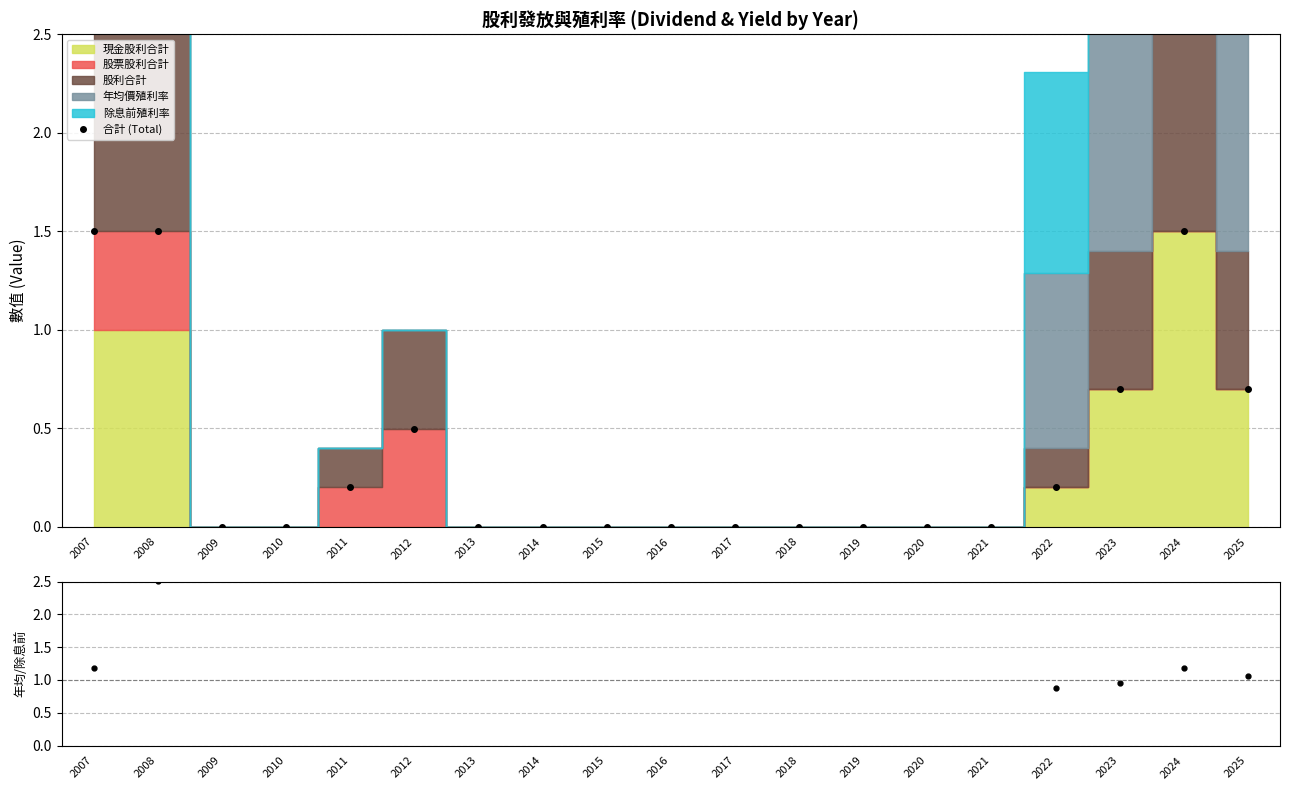

Reading left to right, what are all the values shown in this chart?

1.5	1.5	0.0	0.0	0.2	0.5	0.0	0.0	0.0	0.0	0.0	0.0	0.0	0.0	0.0	0.2	0.7	1.5	0.7